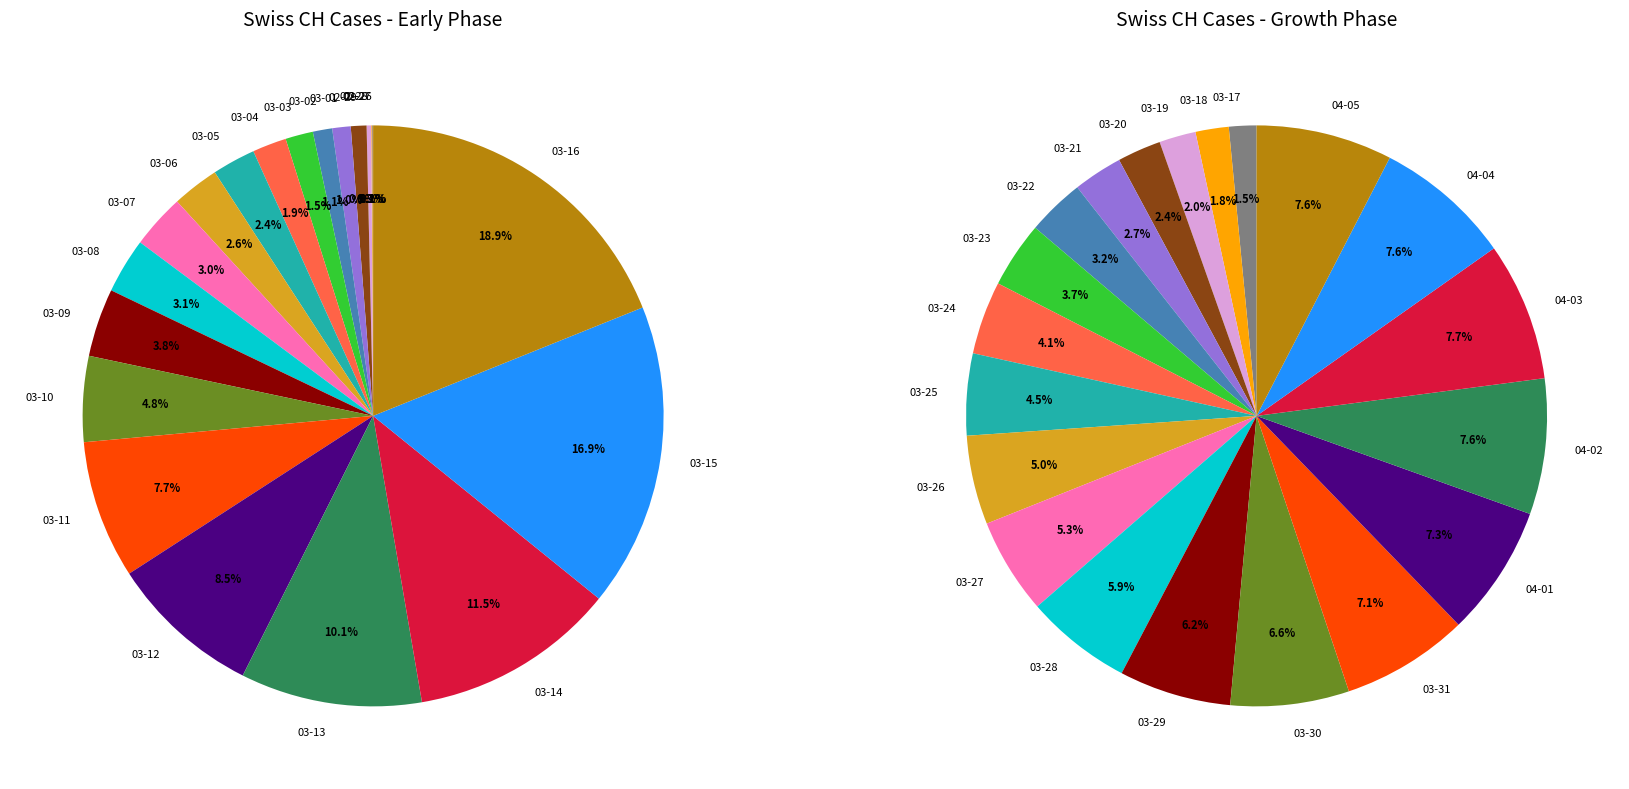

Count the number of slices in the pie.

40